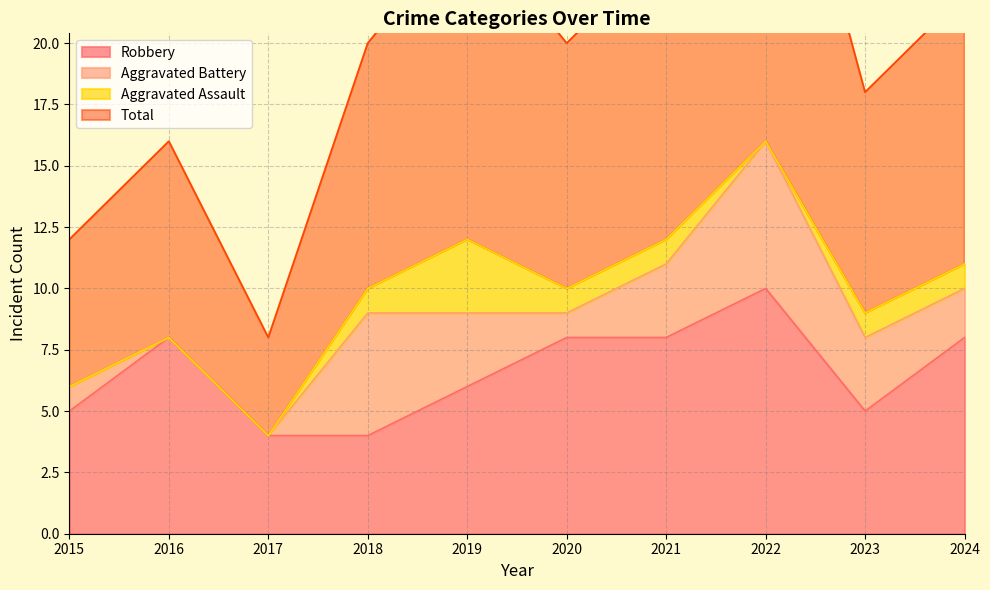

True or false: Robbery has a value of 5 at 2015.

True